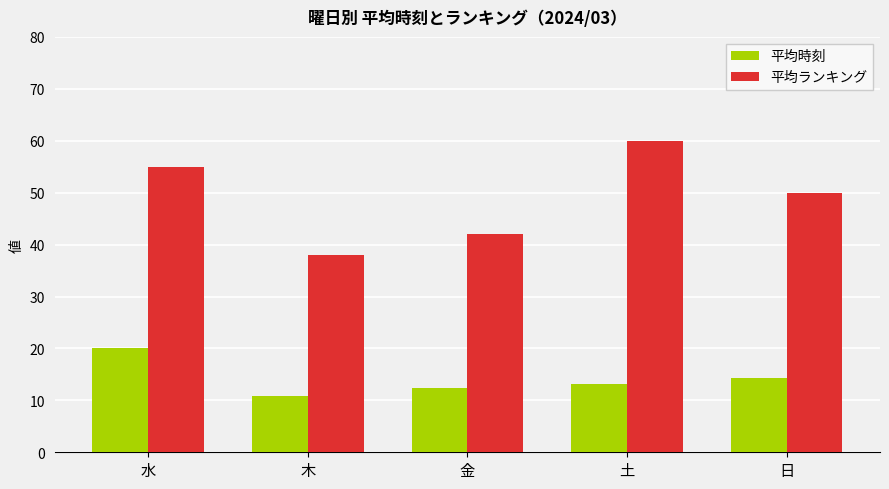

What is the average value of the 平均ランキング series?

49.0